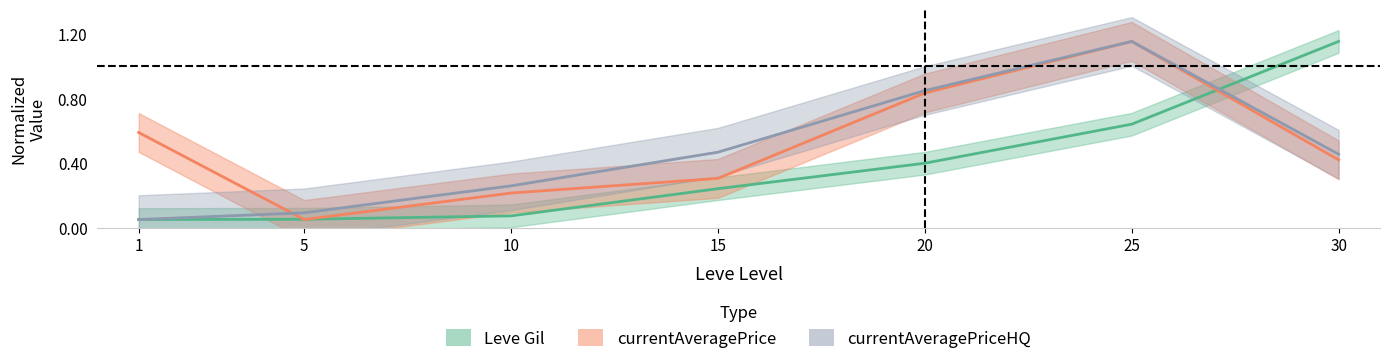

Reading left to right, extract all data points from this chart.

Leve Gil: 1=0.1	5=0.1	10=0.1	15=0.2	20=0.4	25=0.6	30=1.2
currentAveragePrice: 1=0.6	5=0.1	10=0.2	15=0.3	20=0.8	25=1.2	30=0.4
currentAveragePriceHQ: 1=0.1	5=0.1	10=0.3	15=0.5	20=0.8	25=1.2	30=0.5